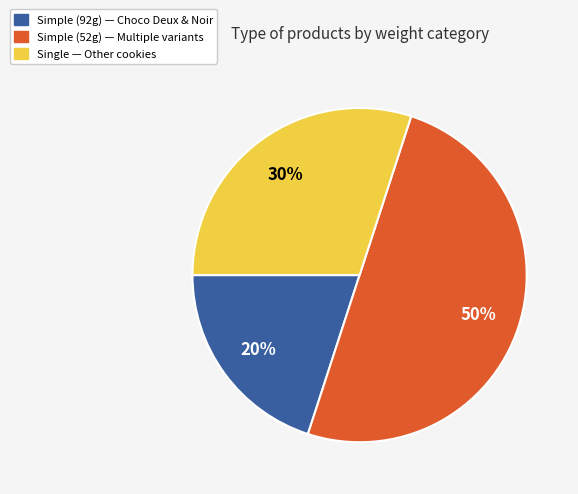

How many slices are in this pie chart?

3